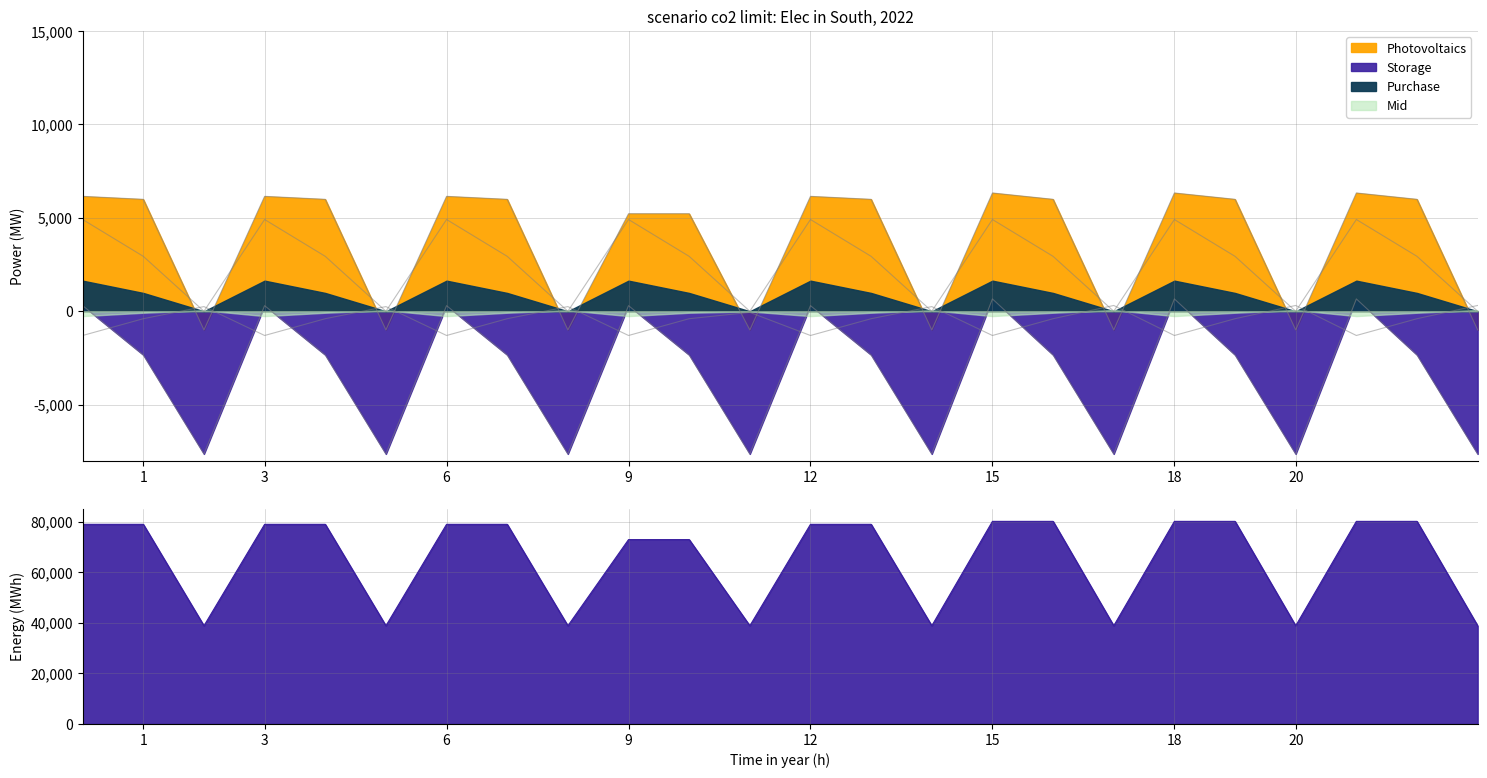

What is the total value across all series at 20?

30511.7